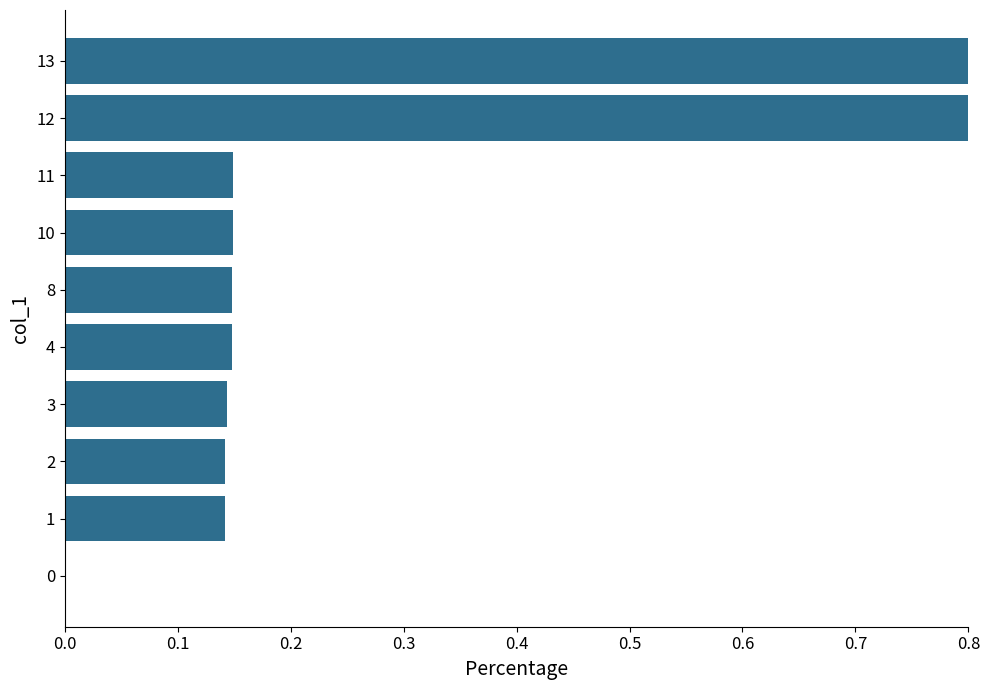

How many distinct data groups are displayed?

1